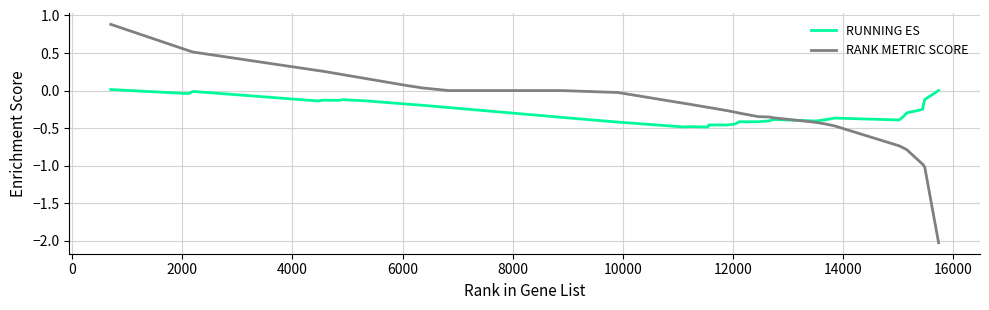

What is the smallest value displayed?

-2.0